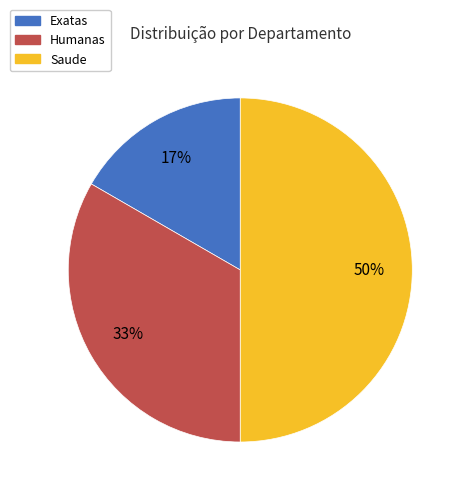

What percentage is the Exatas slice, to the nearest percent?

17%